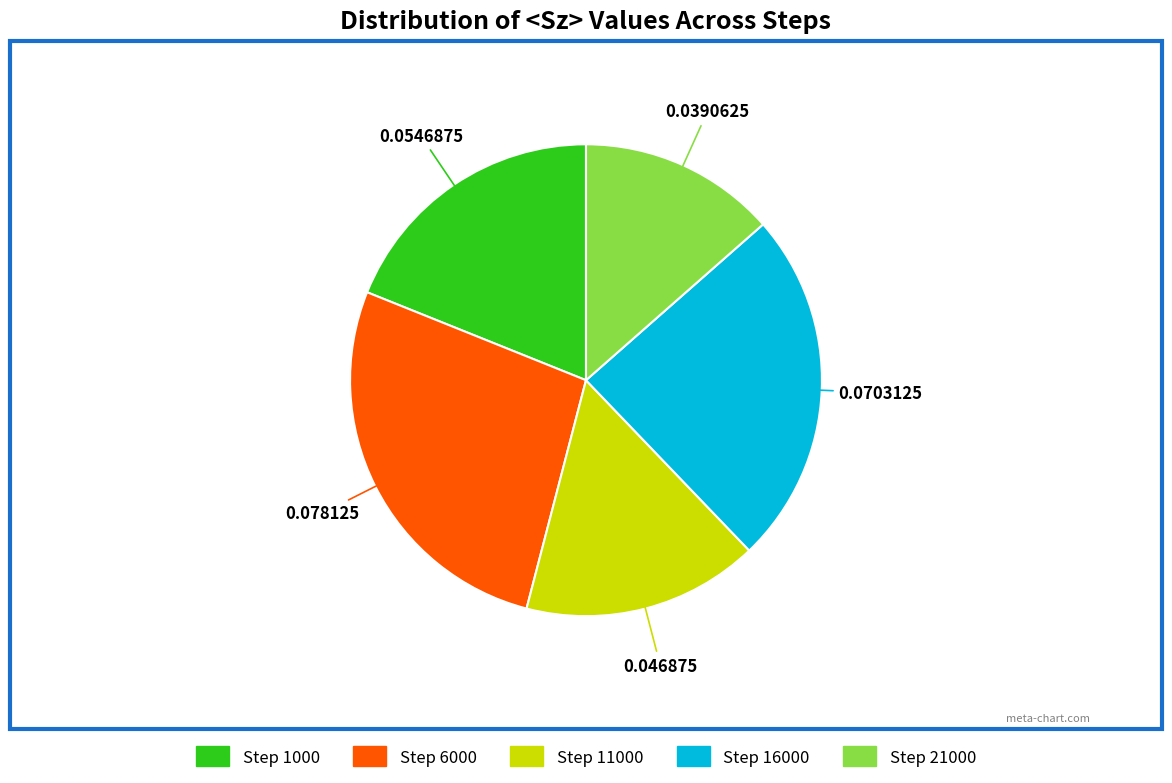

Count the number of slices in the pie.

5